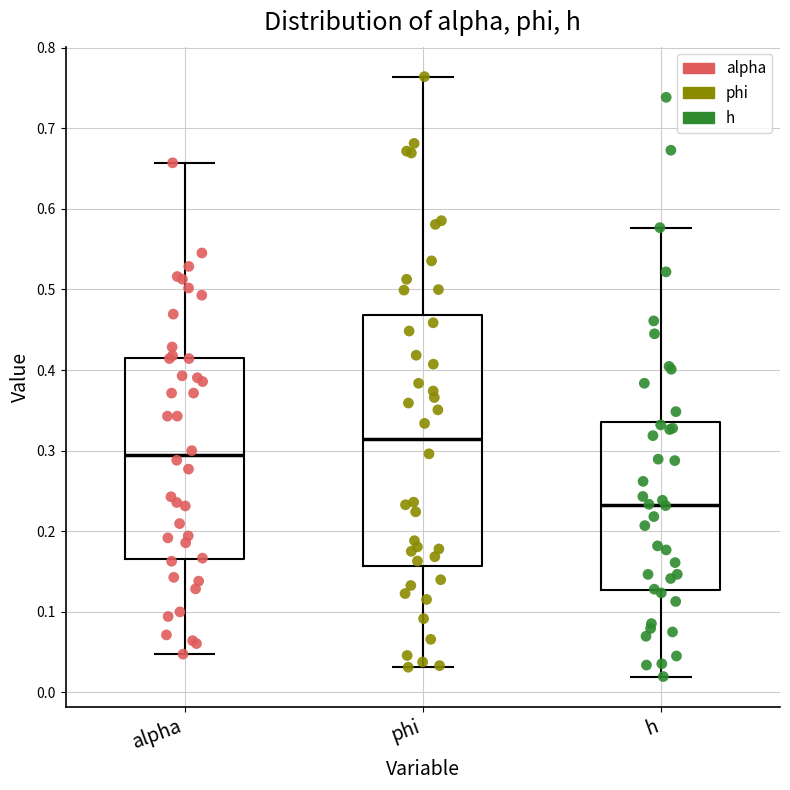

Which box is the tallest, from its lower edge to its upper edge?

phi